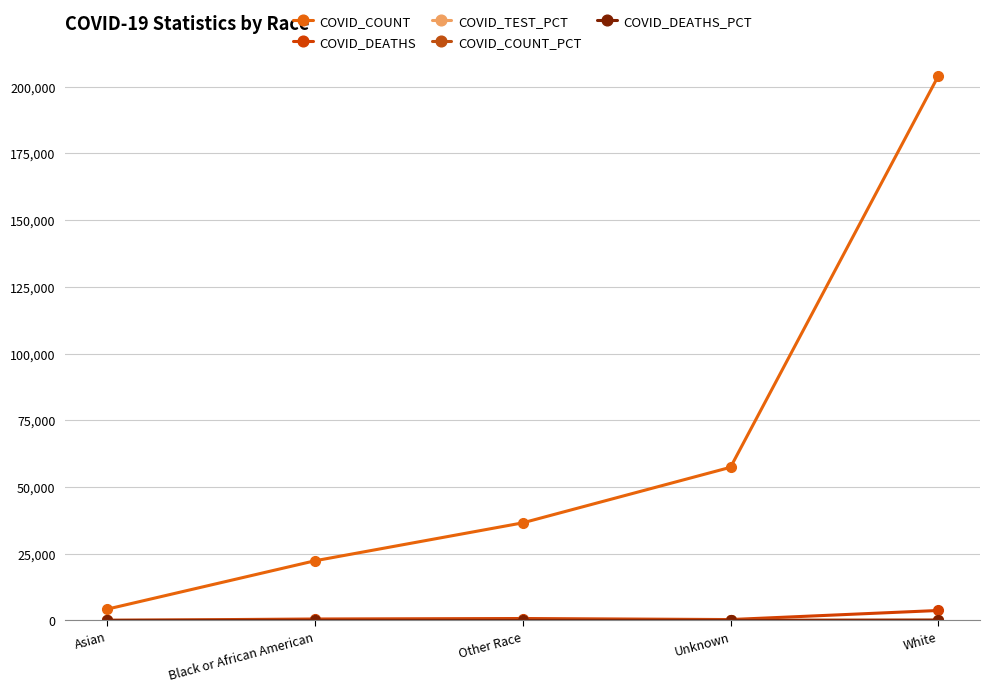

At which label does COVID_DEATHS first exceed 531?

Other Race